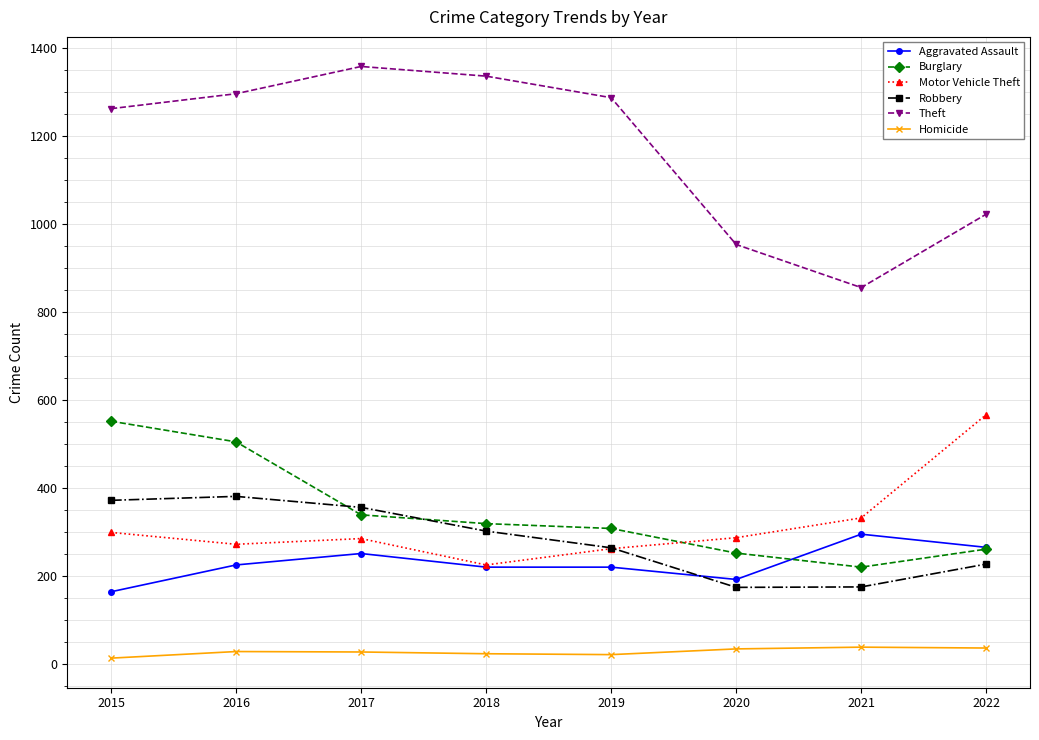

Which series has the widest spread of values?

Theft